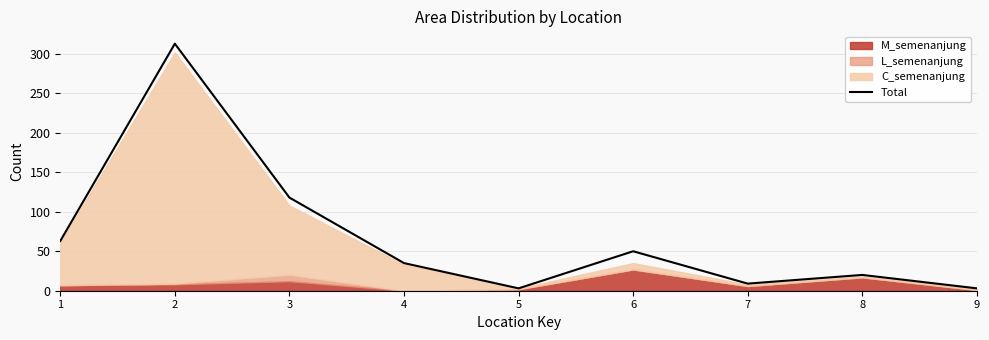

Count the number of categories in the chart.

9